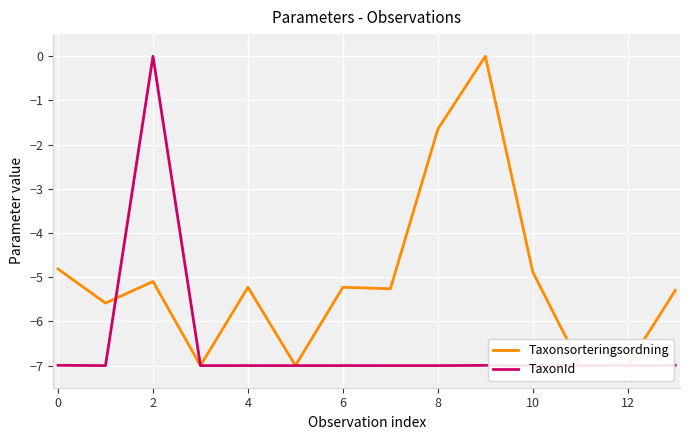

What is the lowest value of the TaxonId series?

-7.0